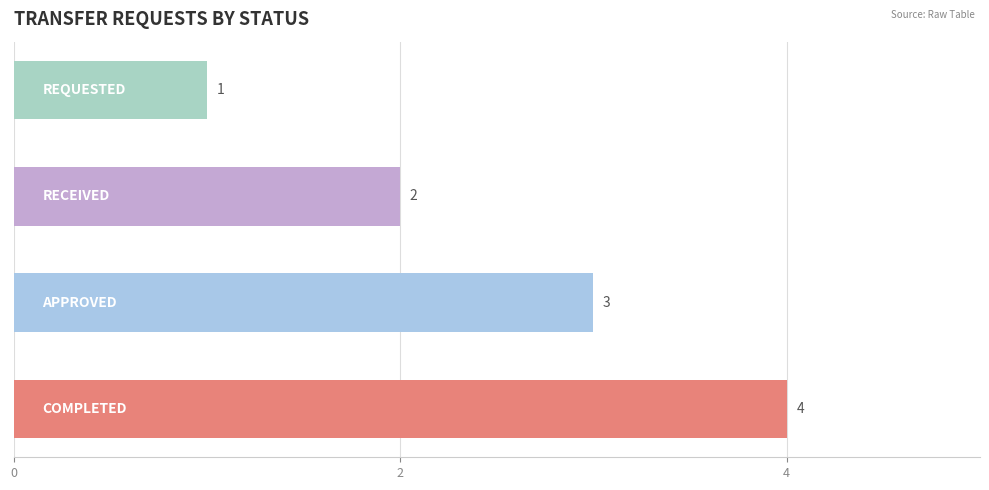

What is the difference between the maximum and minimum values?

3